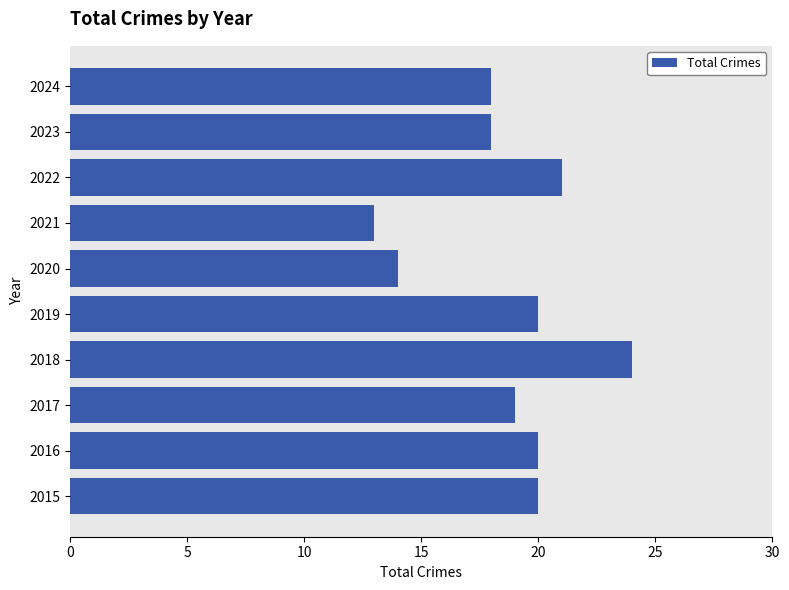

Approximately how many times larger is the value at 2018 compared to 2023?

1.3